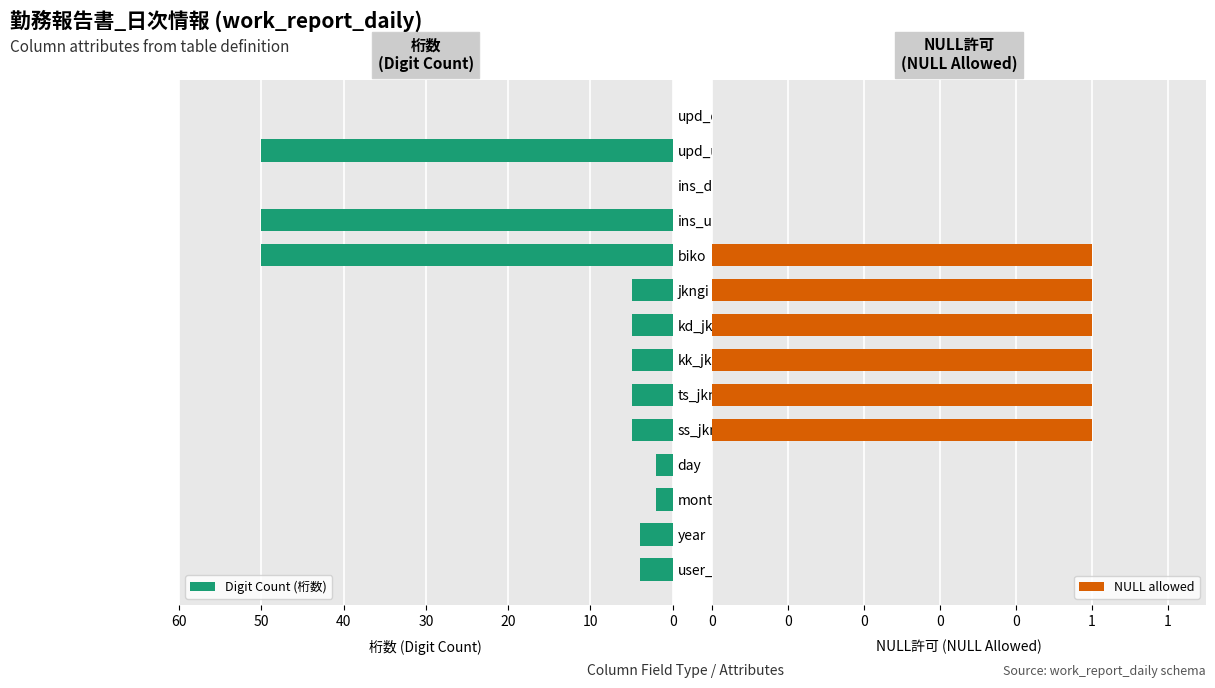

The Digit Count (桁数) series shows 8 at jkngi. True or false?

False